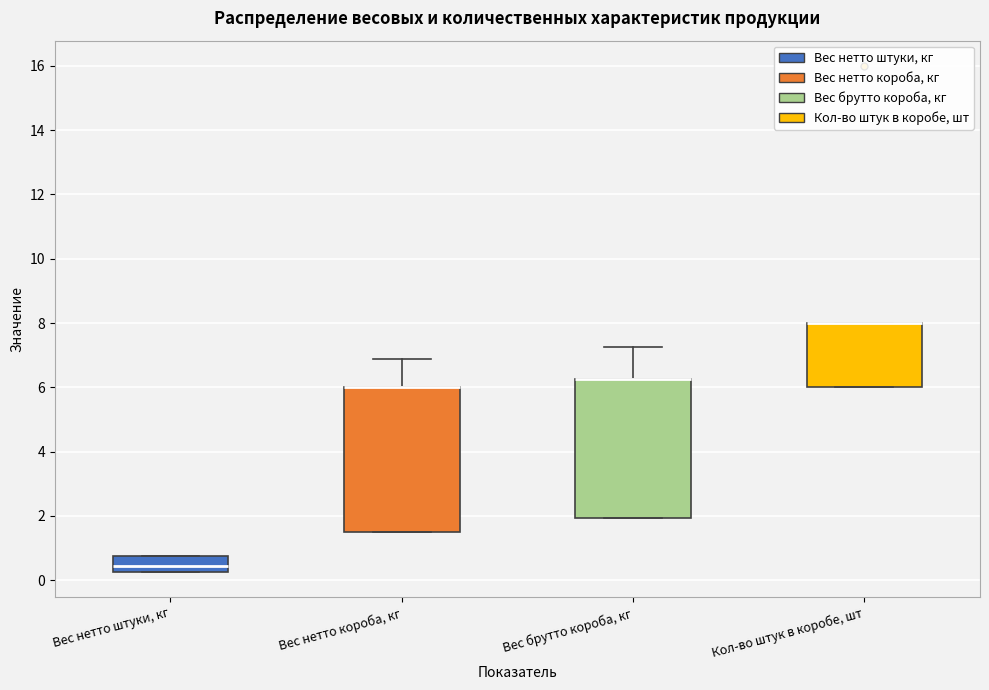

Reading left to right, read every box against the y-axis: the position of its median line, the range the box covers, and the ends of its whiskers. The values are not printed on the chart, so give them approximately, as read against the axis.

Вес нетто штуки, кг: median 0.4, box 0.2 to 0.8, whiskers 0.2 to 0.8
Вес нетто короба, кг: median 6.0 (drawn on the box's upper edge), box 1.6 to 6.0, whiskers 1.6 to 6.8
Вес брутто короба, кг: median 6.2 (drawn on the box's upper edge), box 2.0 to 6.2, whiskers 2.0 to 7.2
Кол-во штук в коробе, шт: median 8.0 (drawn on the box's upper edge), box 6.0 to 8.0, whiskers 6.0 to 8.0